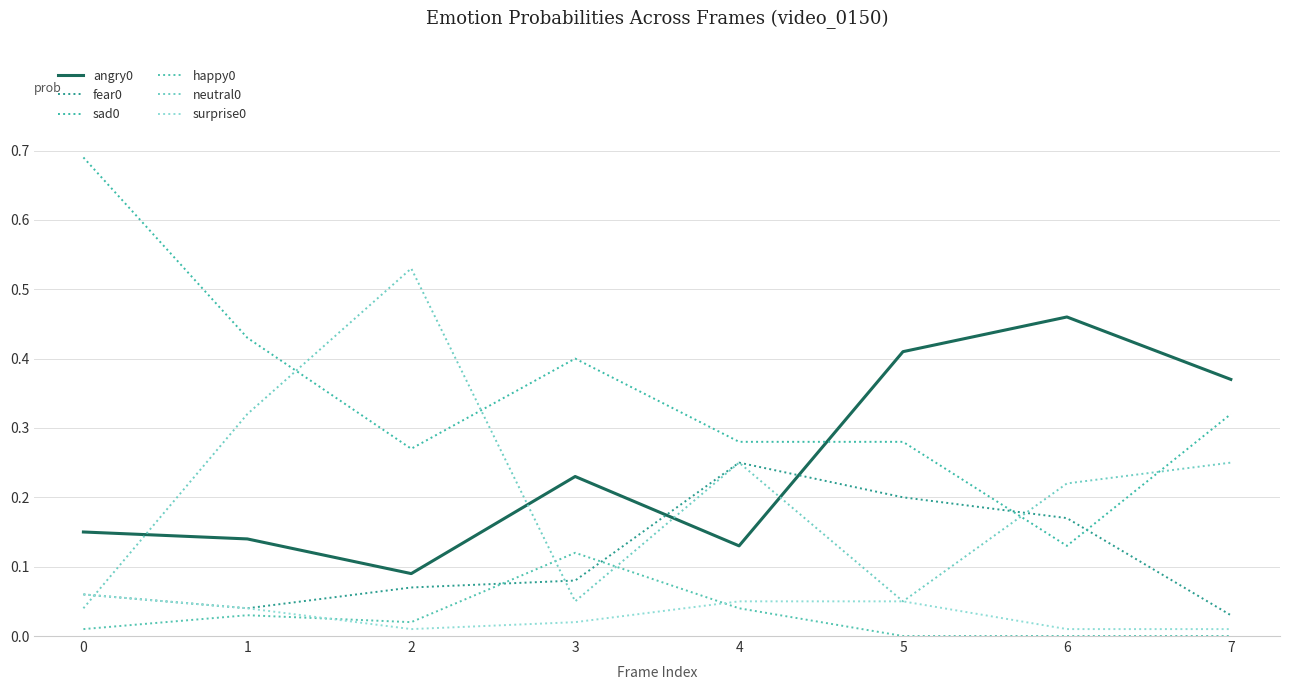

Reading left to right, extract all data points from this chart.

angry0: 0=0.1	1=0.1	2=0.1	3=0.2	4=0.1	5=0.4	6=0.5	7=0.4
fear0: 0=0.1	1=0.0	2=0.1	3=0.1	4=0.2	5=0.2	6=0.2	7=0.0
sad0: 0=0.7	1=0.4	2=0.3	3=0.4	4=0.3	5=0.3	6=0.1	7=0.3
happy0: 0=0.0	1=0.0	2=0.0	3=0.1	4=0.0	5=0.0	6=0.0	7=0.0
neutral0: 0=0.0	1=0.3	2=0.5	3=0.1	4=0.2	5=0.1	6=0.2	7=0.2
surprise0: 0=0.1	1=0.0	2=0.0	3=0.0	4=0.1	5=0.1	6=0.0	7=0.0